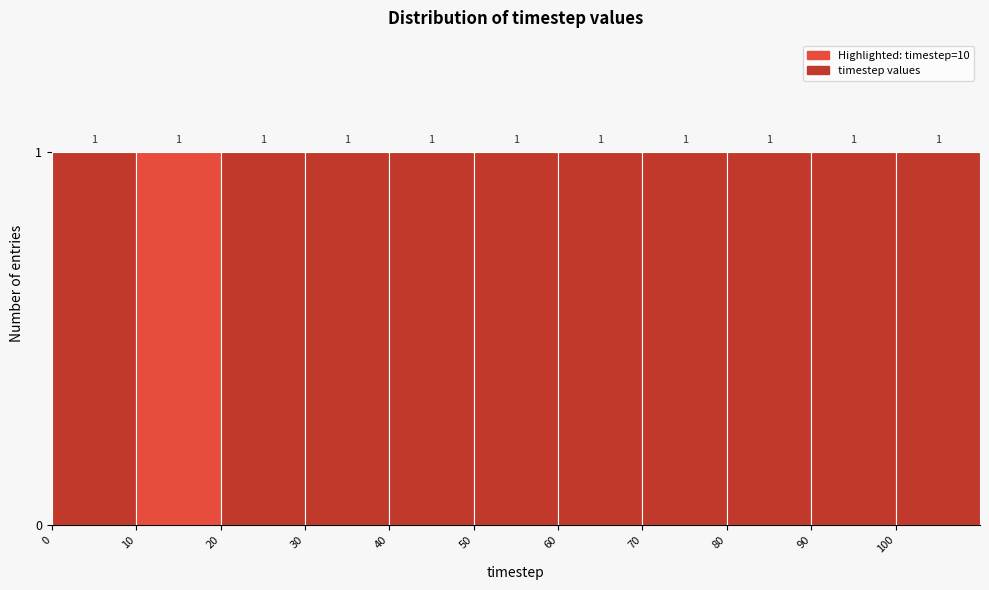

Reading left to right, transcribe this chart: for each bar, give the range it covers on the x-axis and its height.

0 to 10: 1
10 to 20: 1
20 to 30: 1
30 to 40: 1
40 to 50: 1
50 to 60: 1
60 to 70: 1
70 to 80: 1
80 to 90: 1
90 to 100: 1
100 to 110: 1